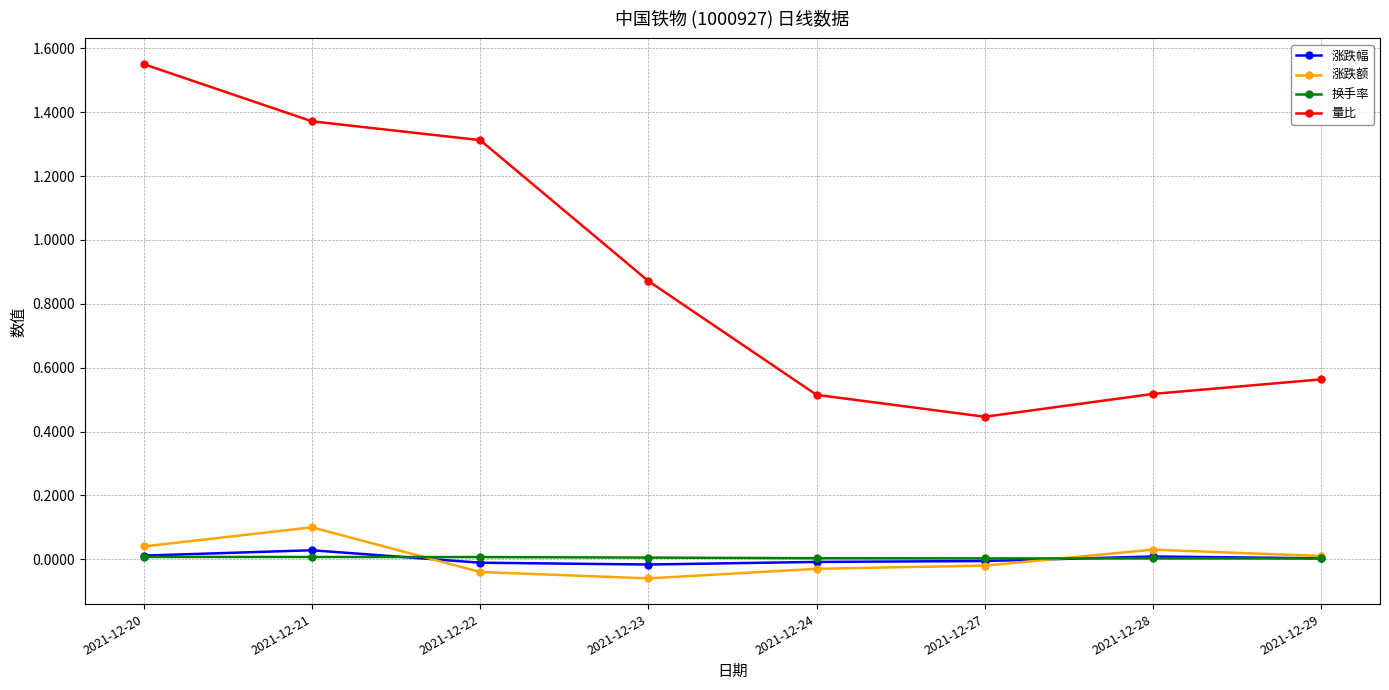

What is the difference between the second highest and minimum values in the 涨跌额 series?

0.1